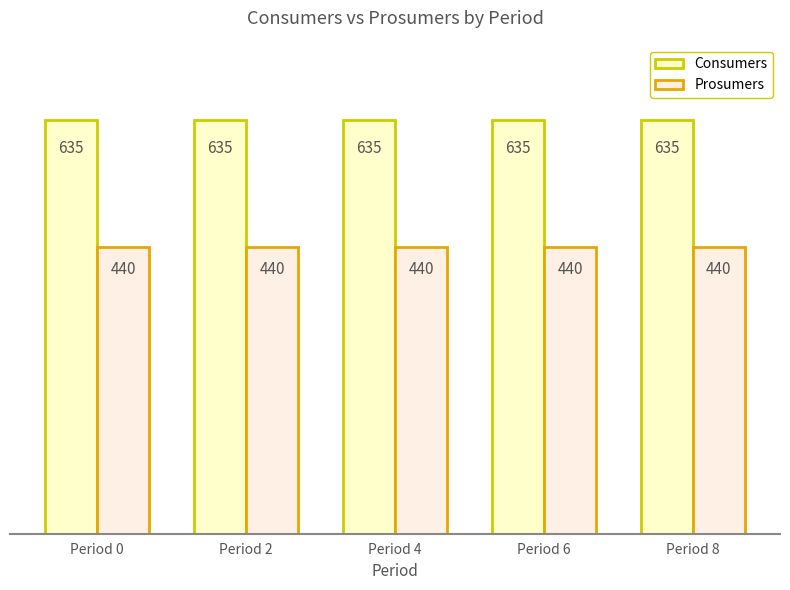

Which has a higher value, Period 6 or Period 8?

Period 6